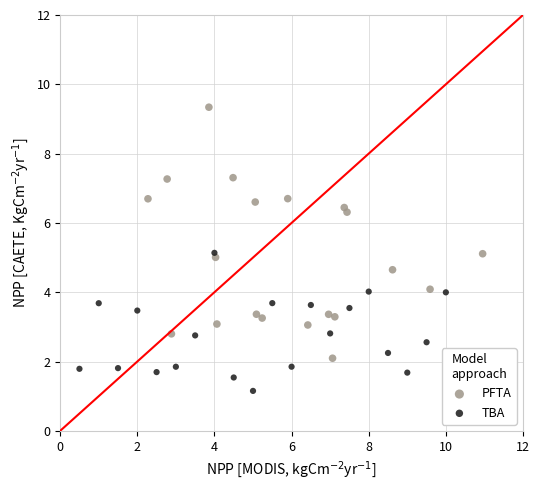

Which series has the largest Y range (max minus min)?

PFTA